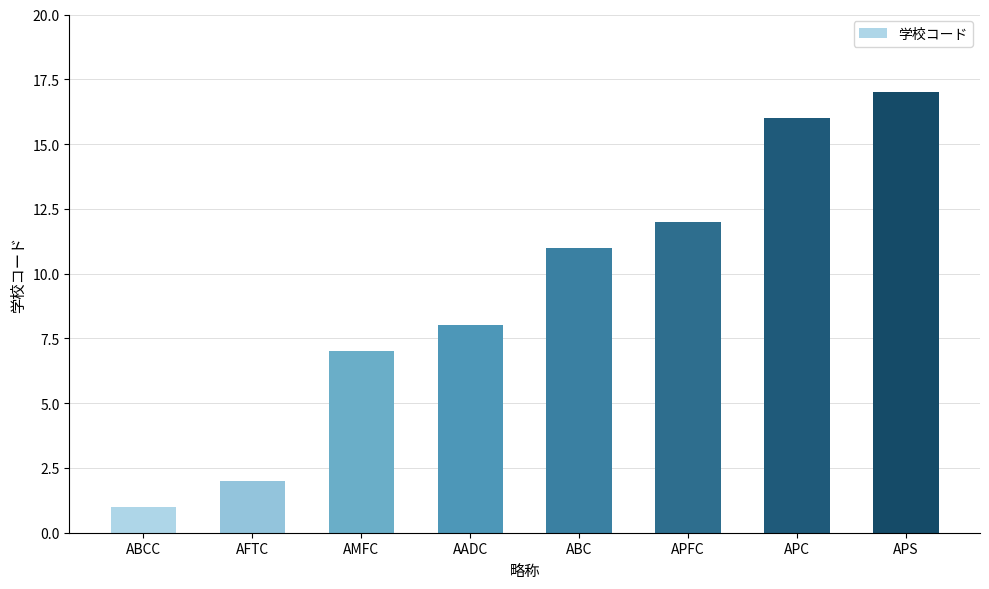

Reading left to right, extract all data points from this chart.

1	2	7	8	11	12	16	17